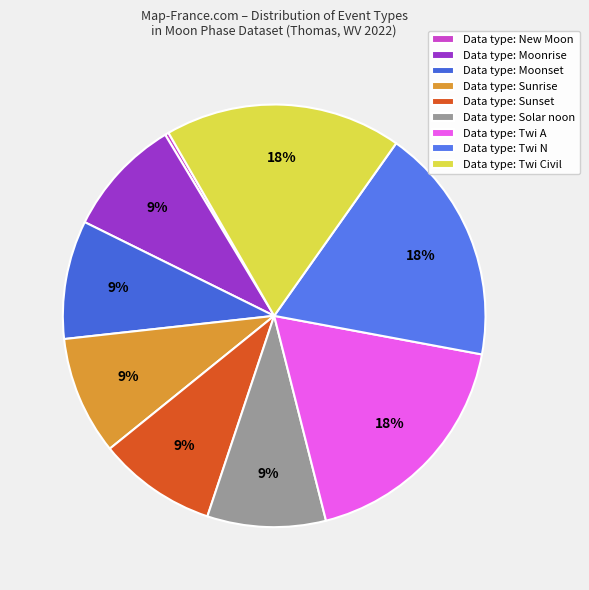

How many slices are in this pie chart?

9